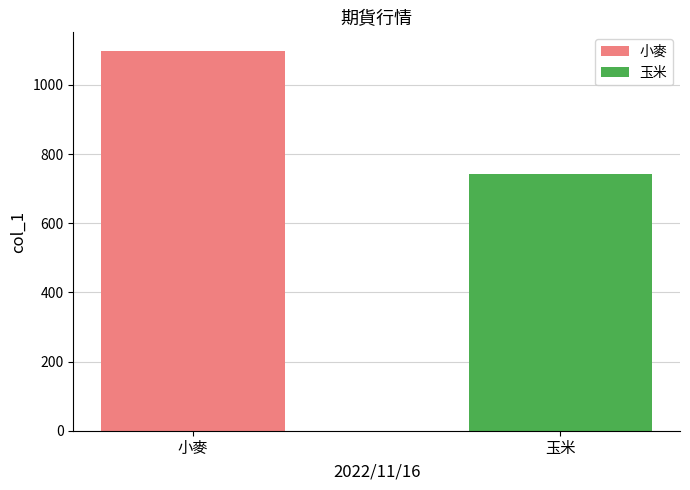

Rank the series by their maximum value, from lowest to highest.

玉米, 小麥